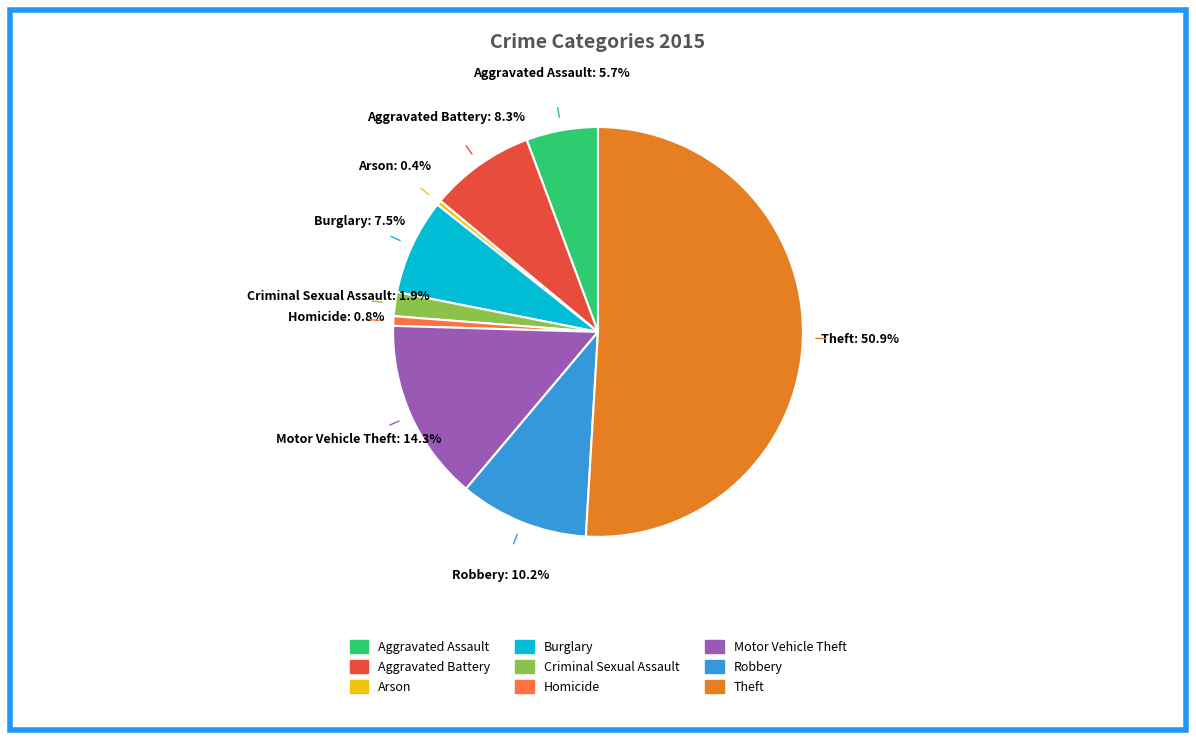

Which category accounts for the majority?

Theft